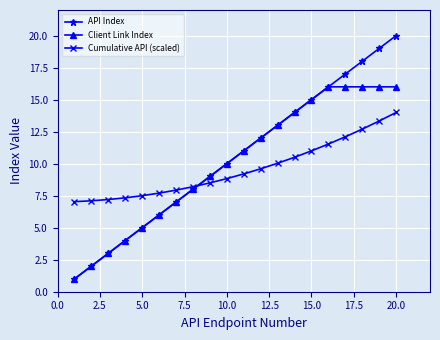

Rank the series by their maximum value, from highest to lowest.

API Index, Client Link Index, Cumulative API (scaled)